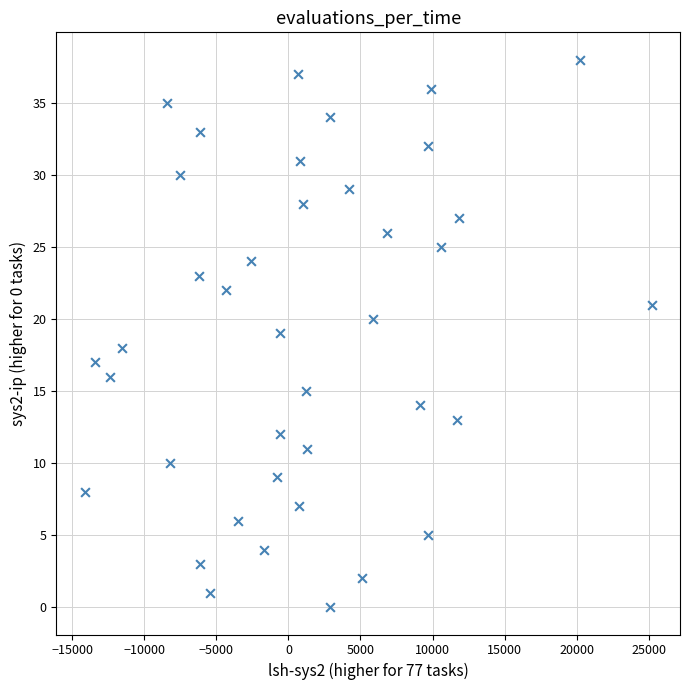

What is the range of Y values (max minus min)?

38